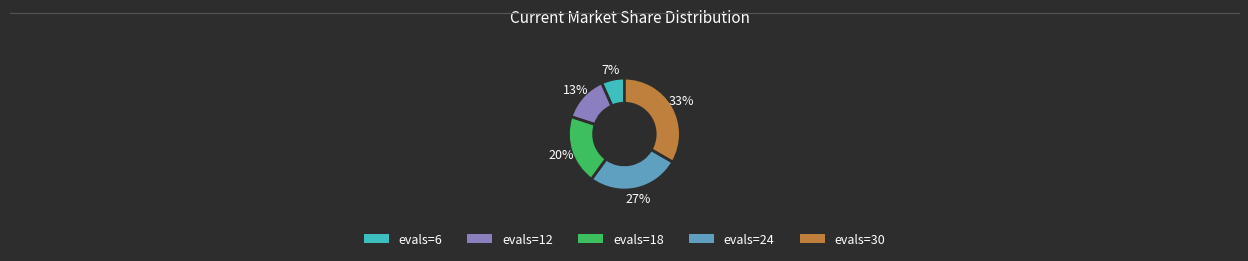

To the nearest percent, what is the combined percentage of evals=18 and evals=6?

27%